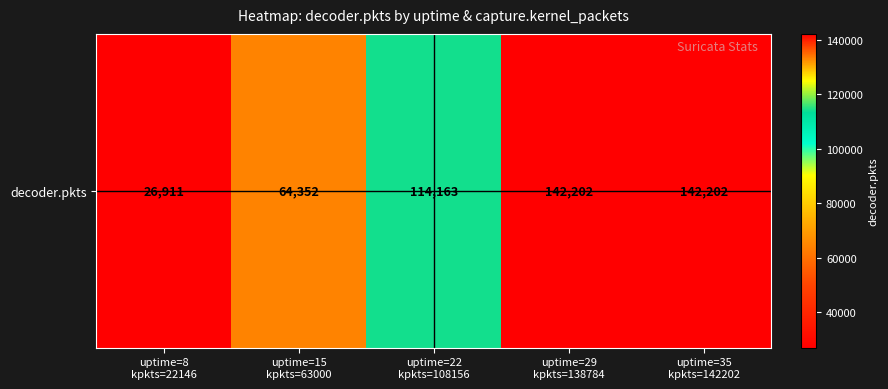

What is the difference between the second highest and minimum values?

115291